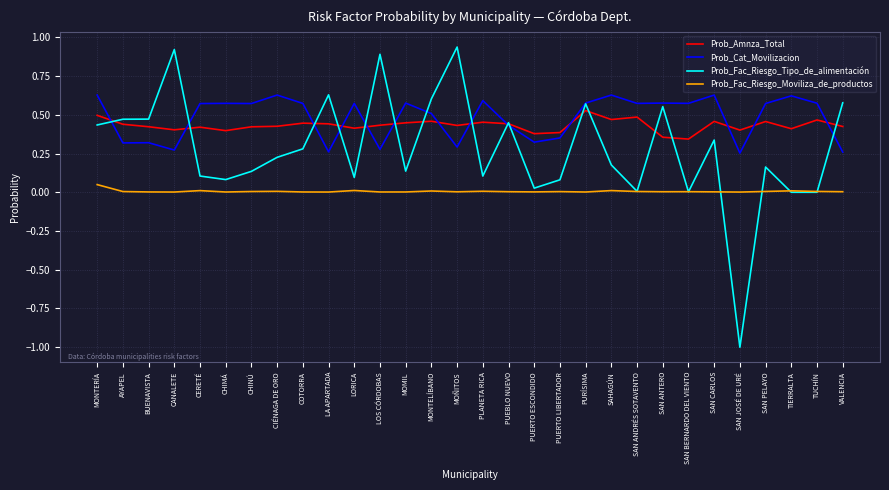

True or false: Prob_Cat_Movilizacion and Prob_Fac_Riesgo_Moviliza_de_productos intersect in this chart.

False